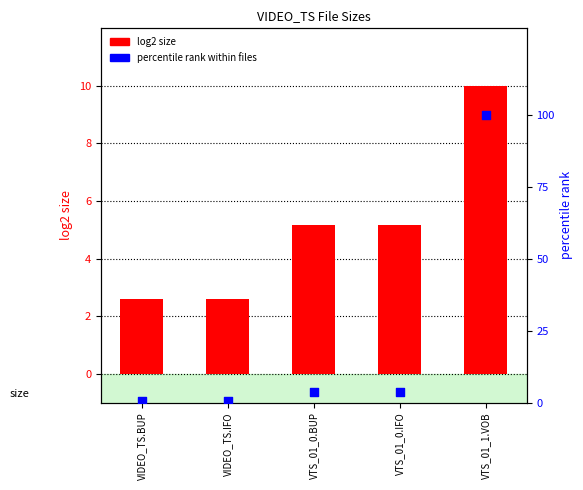

Which series has the largest total across all categories?

percentile rank within files